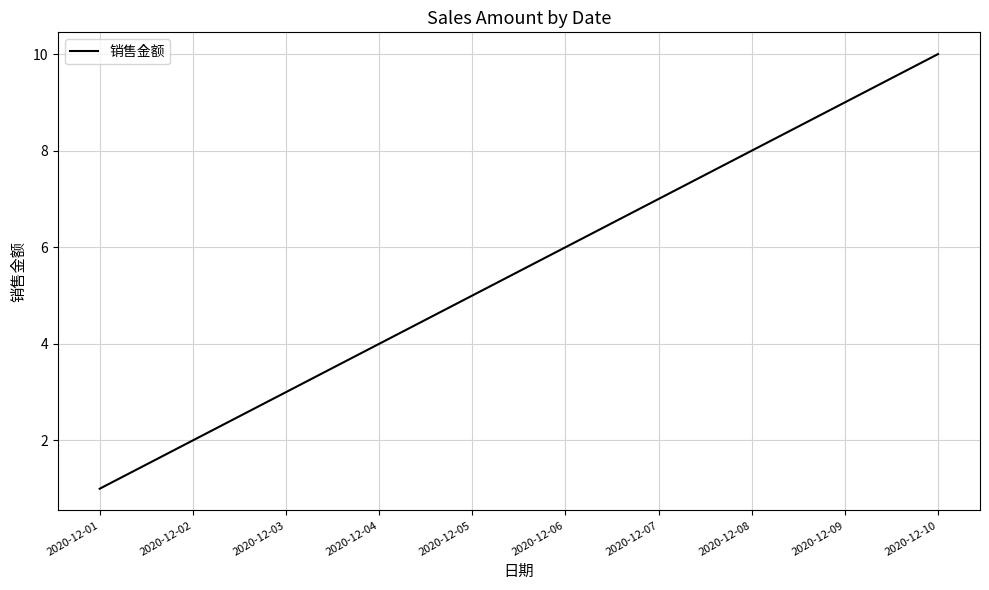

What is the smallest value displayed?

1